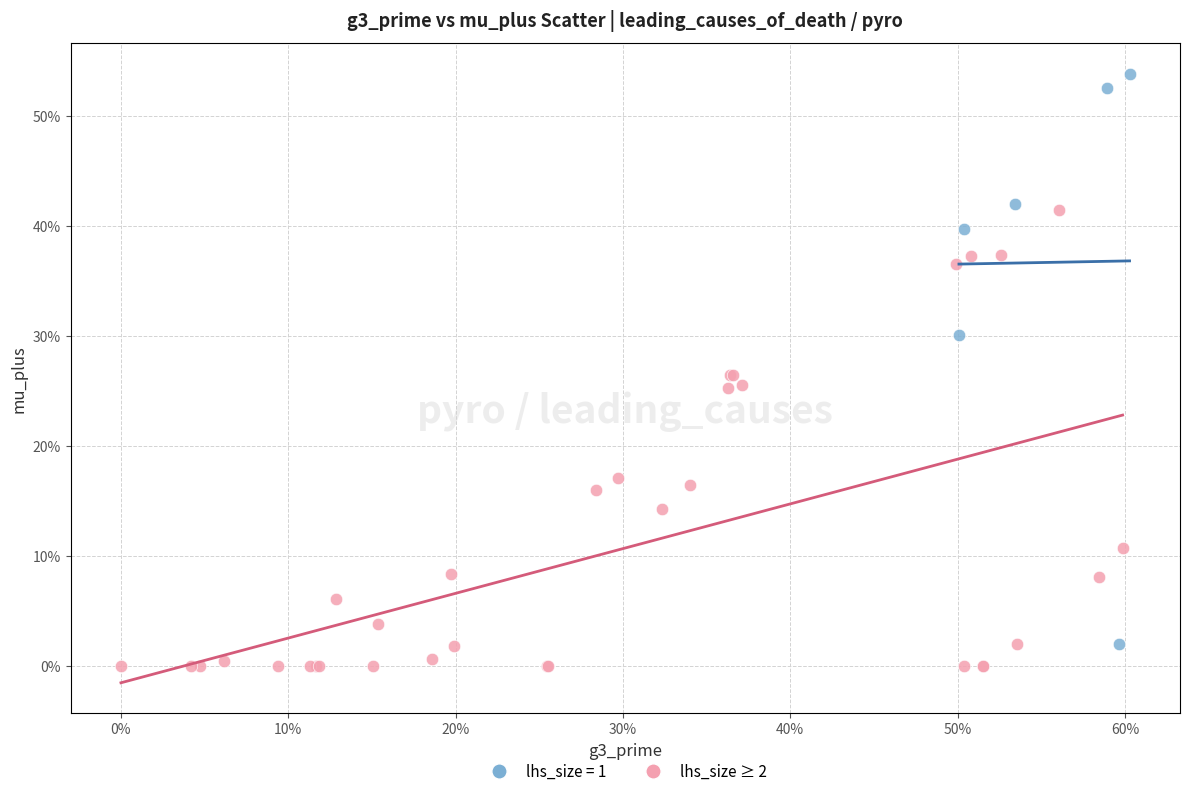

What are all the series names shown in the legend?

lhs_size = 1, lhs_size ≥ 2